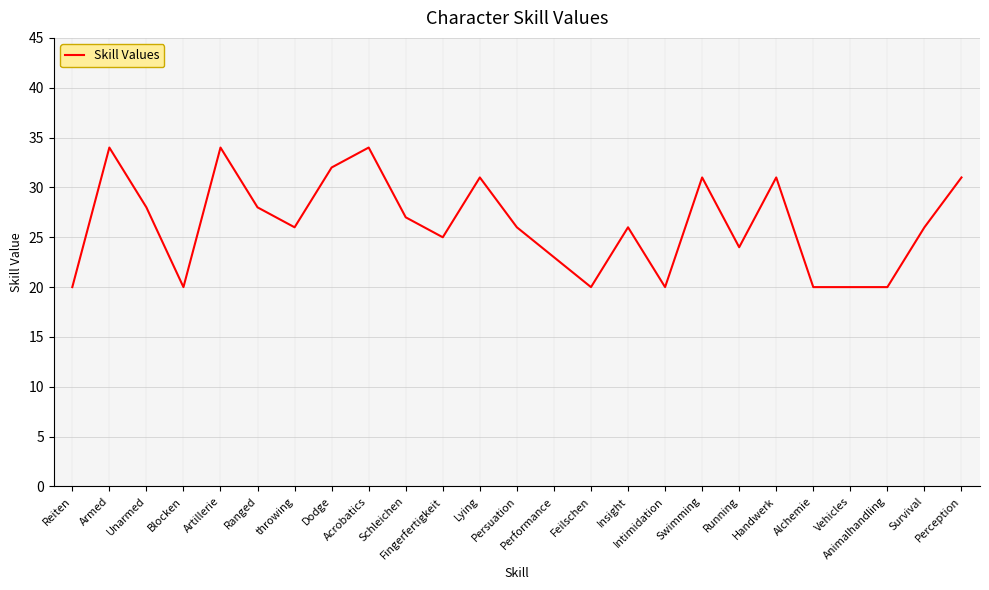

Which has a higher value, Swimming or Insight?

Swimming